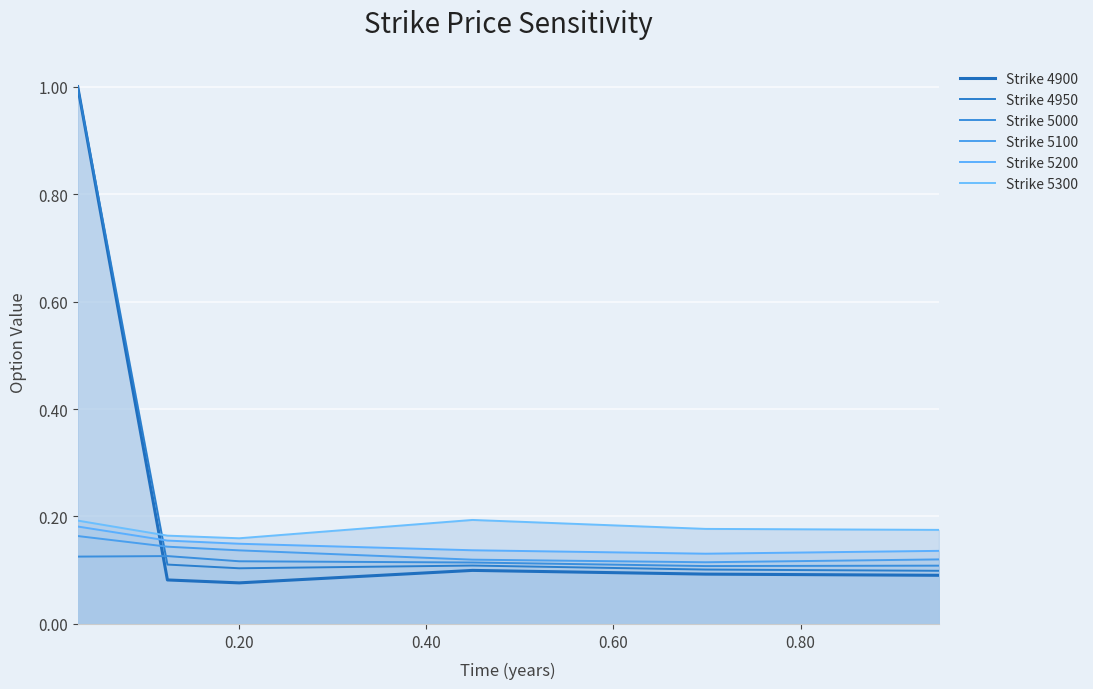

At how many categories does at least one series exceed 0?

6